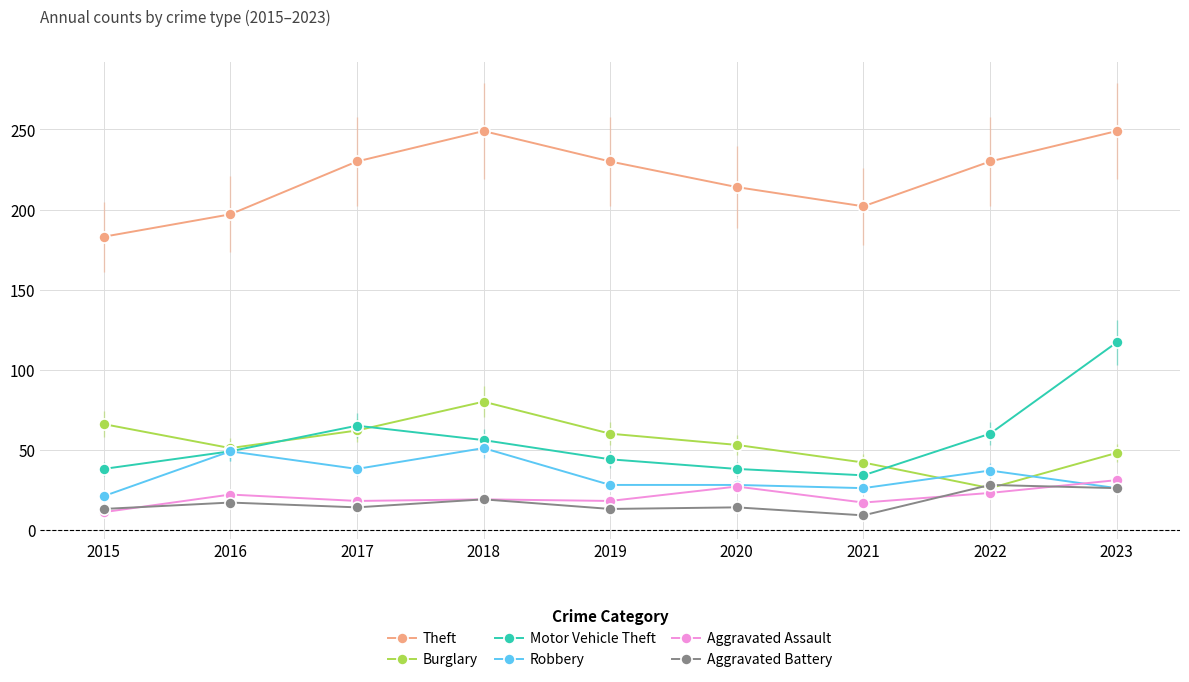

Which series has the widest spread of values?

Motor Vehicle Theft